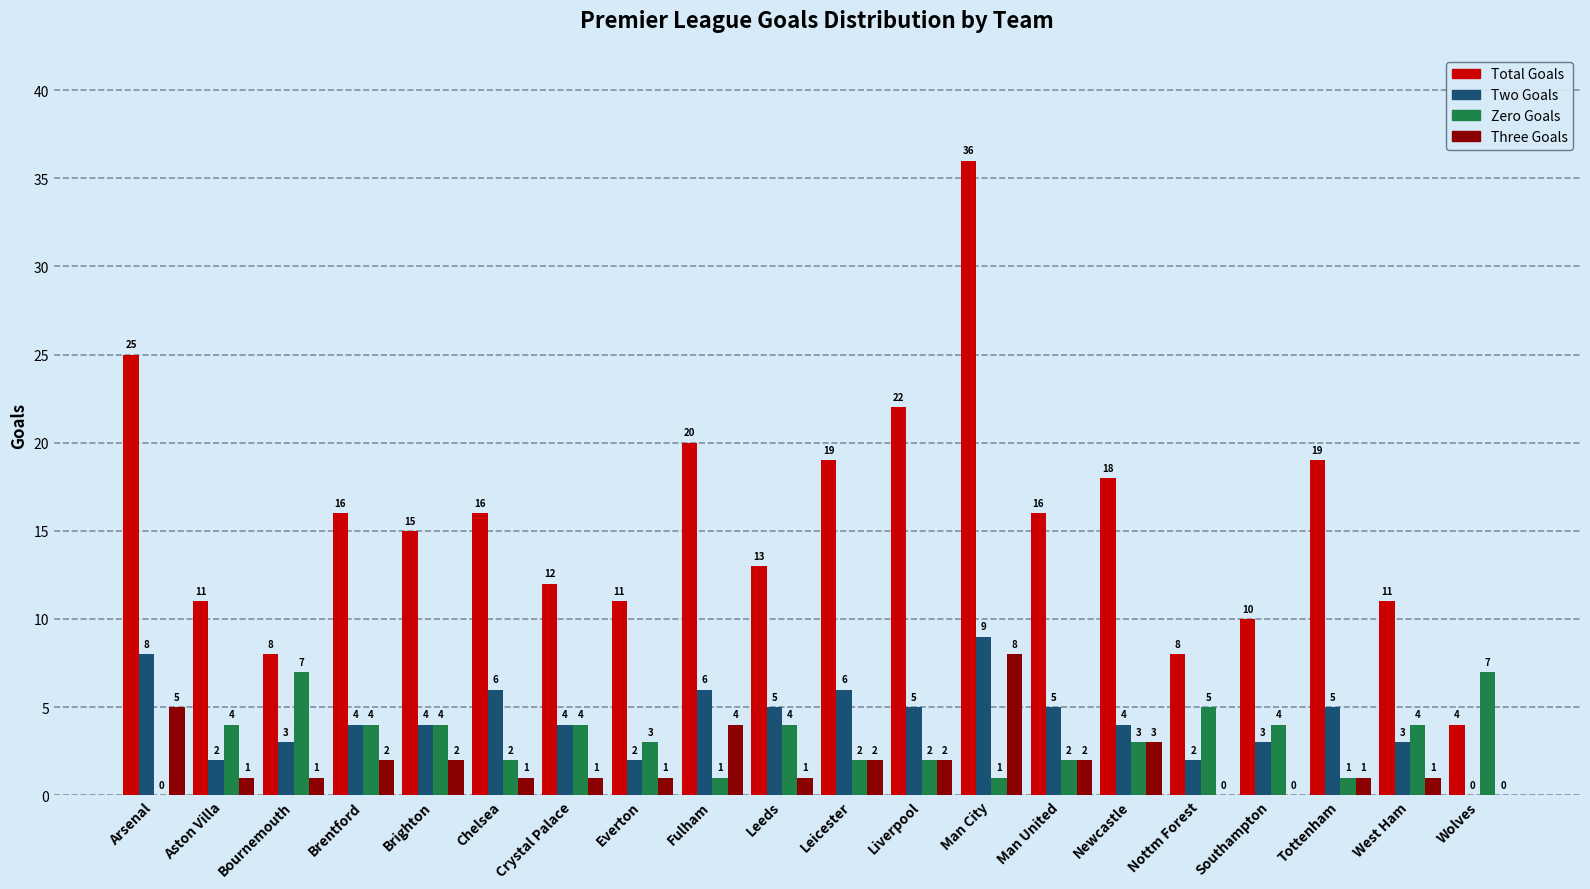

True or false: Zero Goals has a value of 2 at Crystal Palace.

False